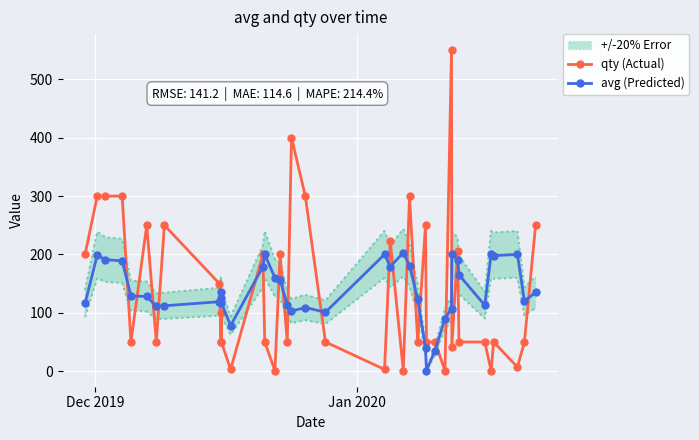

Which series ends up on top after the final intersection of avg (Predicted) and qty (Actual)?

qty (Actual)